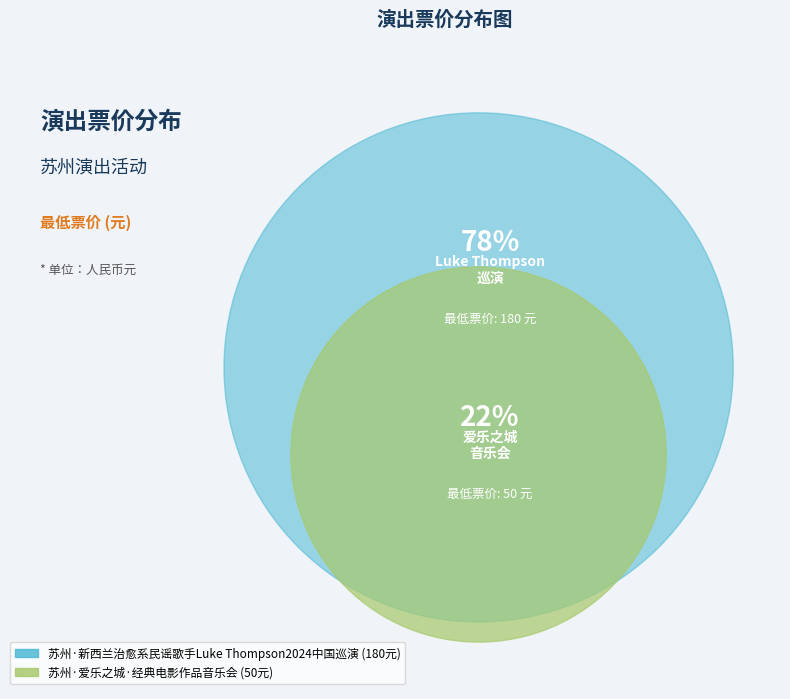

The 苏州·爱乐之城·经典电影作品音乐会 slice represents 22% of the pie. True or false?

True